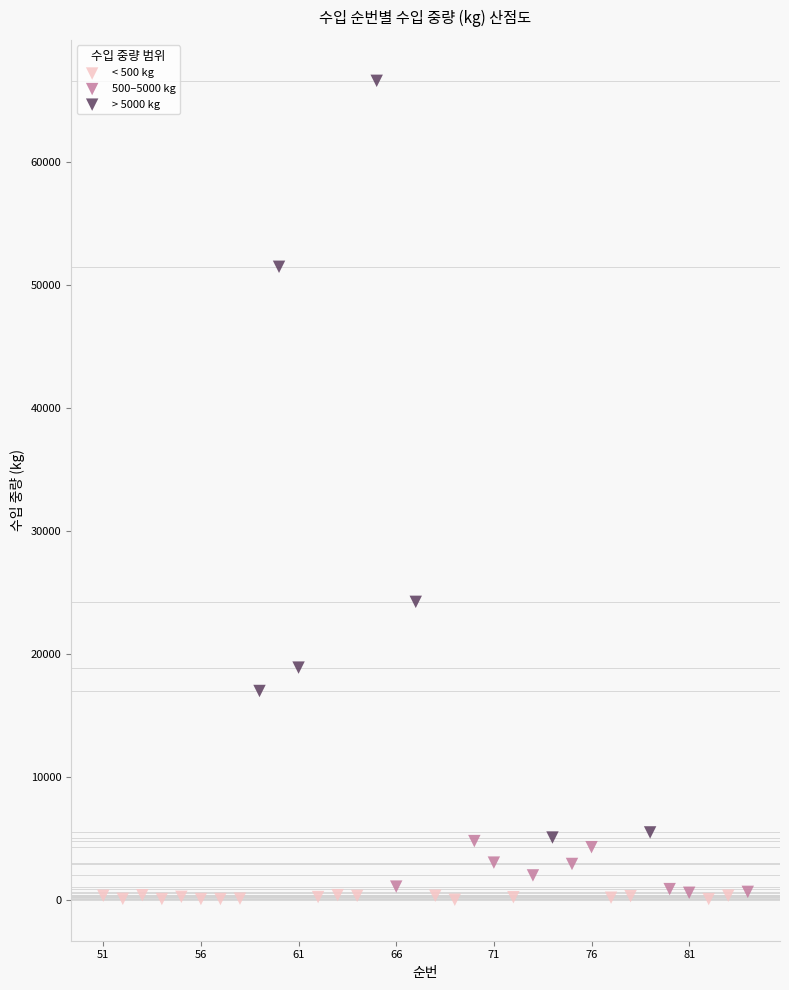

Which series has the widest spread of Y values?

> 5000 kg